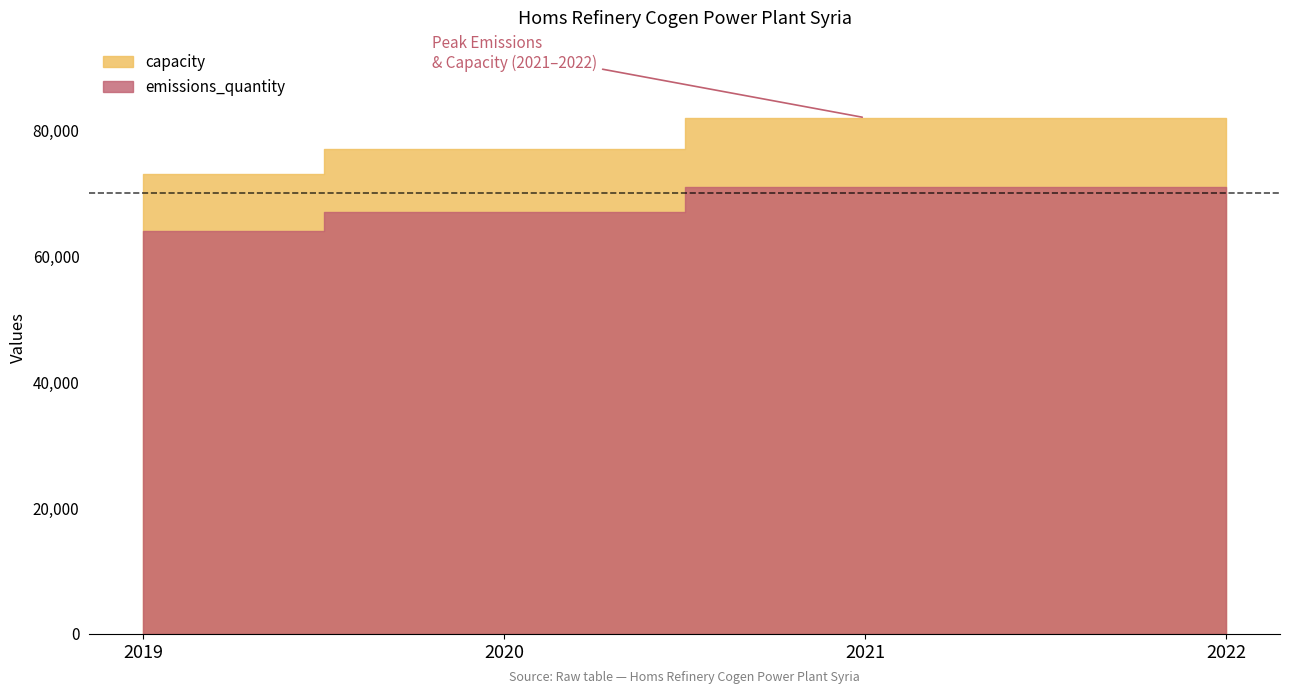

List the series in order of their overall mean, highest first.

capacity, emissions_quantity